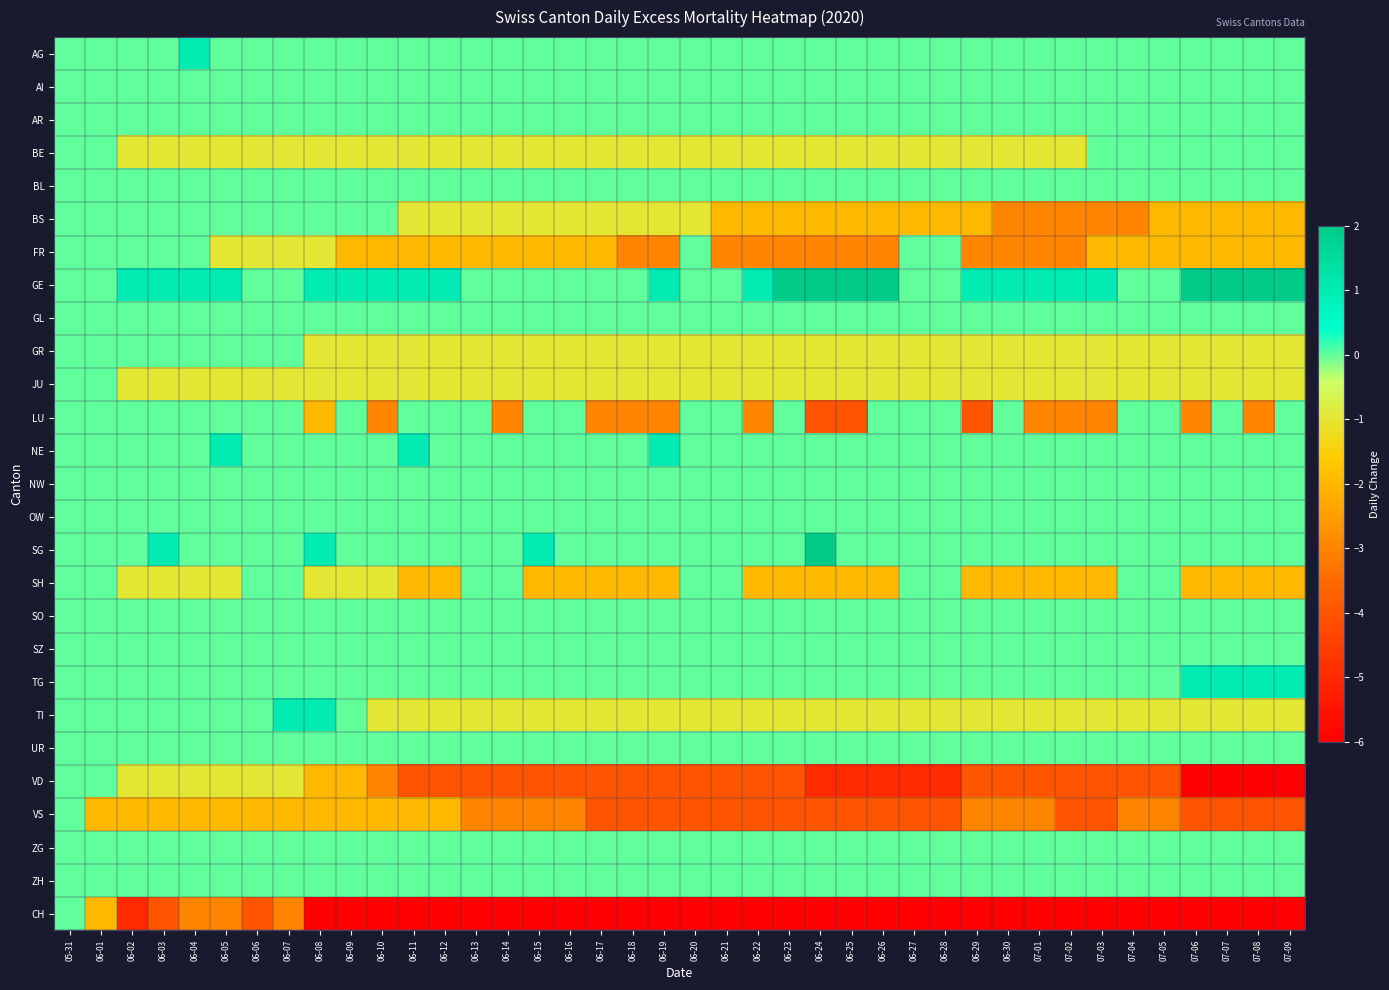

Which label corresponds to the smallest value in the chart?

06-18